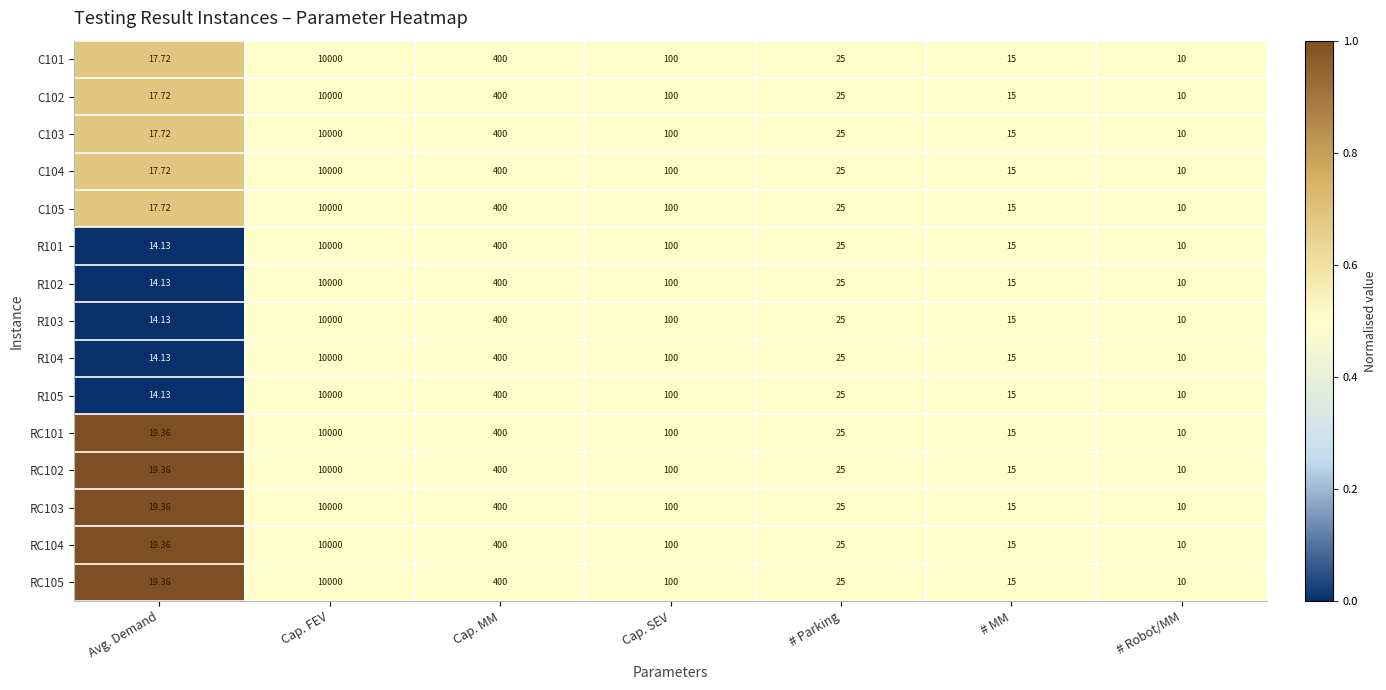

Where is RC102 nearest to the value 5005?

Cap. MM